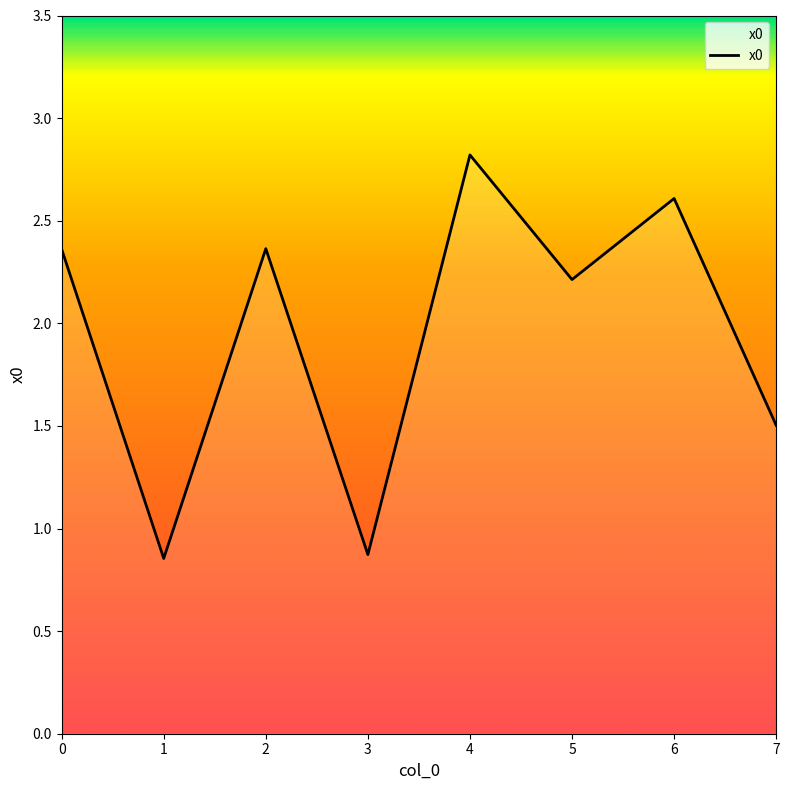

What is the approximate value at 6?

2.6